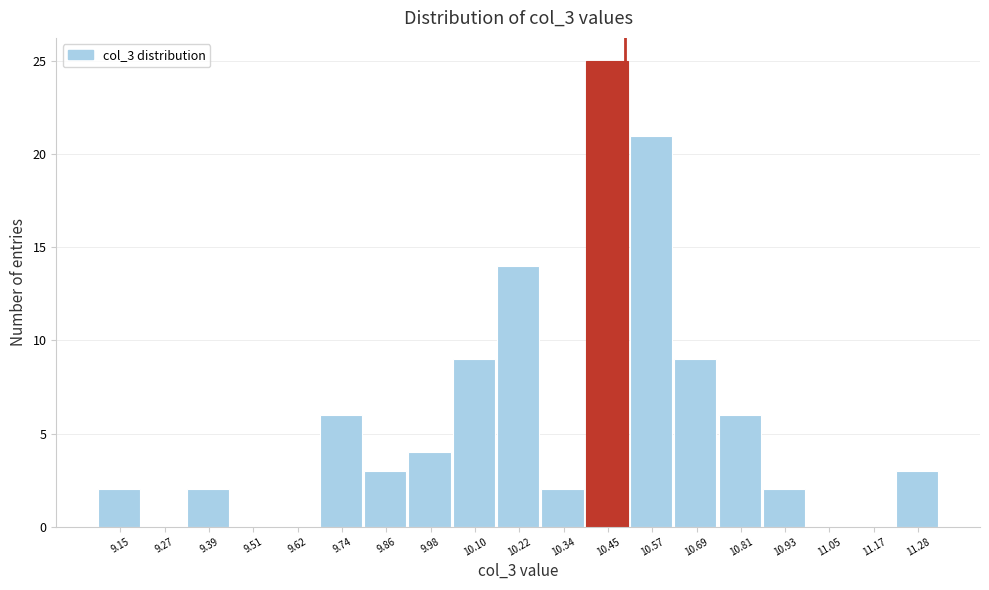

Reading left to right, list every bar in this chart as the range it spans on the x-axis followed by its height. Neither the bar edges nor the heights are printed on the chart, so give them approximately, as read against the axes.

9.10 to 9.22: 2
9.22 to 9.32: 0
9.32 to 9.44: 2
9.44 to 9.56: 0
9.56 to 9.68: 0
9.68 to 9.80: 6
9.80 to 9.92: 3
9.92 to 10.04: 4
10.04 to 10.16: 9
10.16 to 10.28: 14
10.28 to 10.40: 2
10.40 to 10.52: 25
10.52 to 10.64: 21
10.64 to 10.76: 9
10.76 to 10.86: 6
10.86 to 10.98: 2
10.98 to 11.10: 0
11.10 to 11.22: 0
11.22 to 11.34: 3